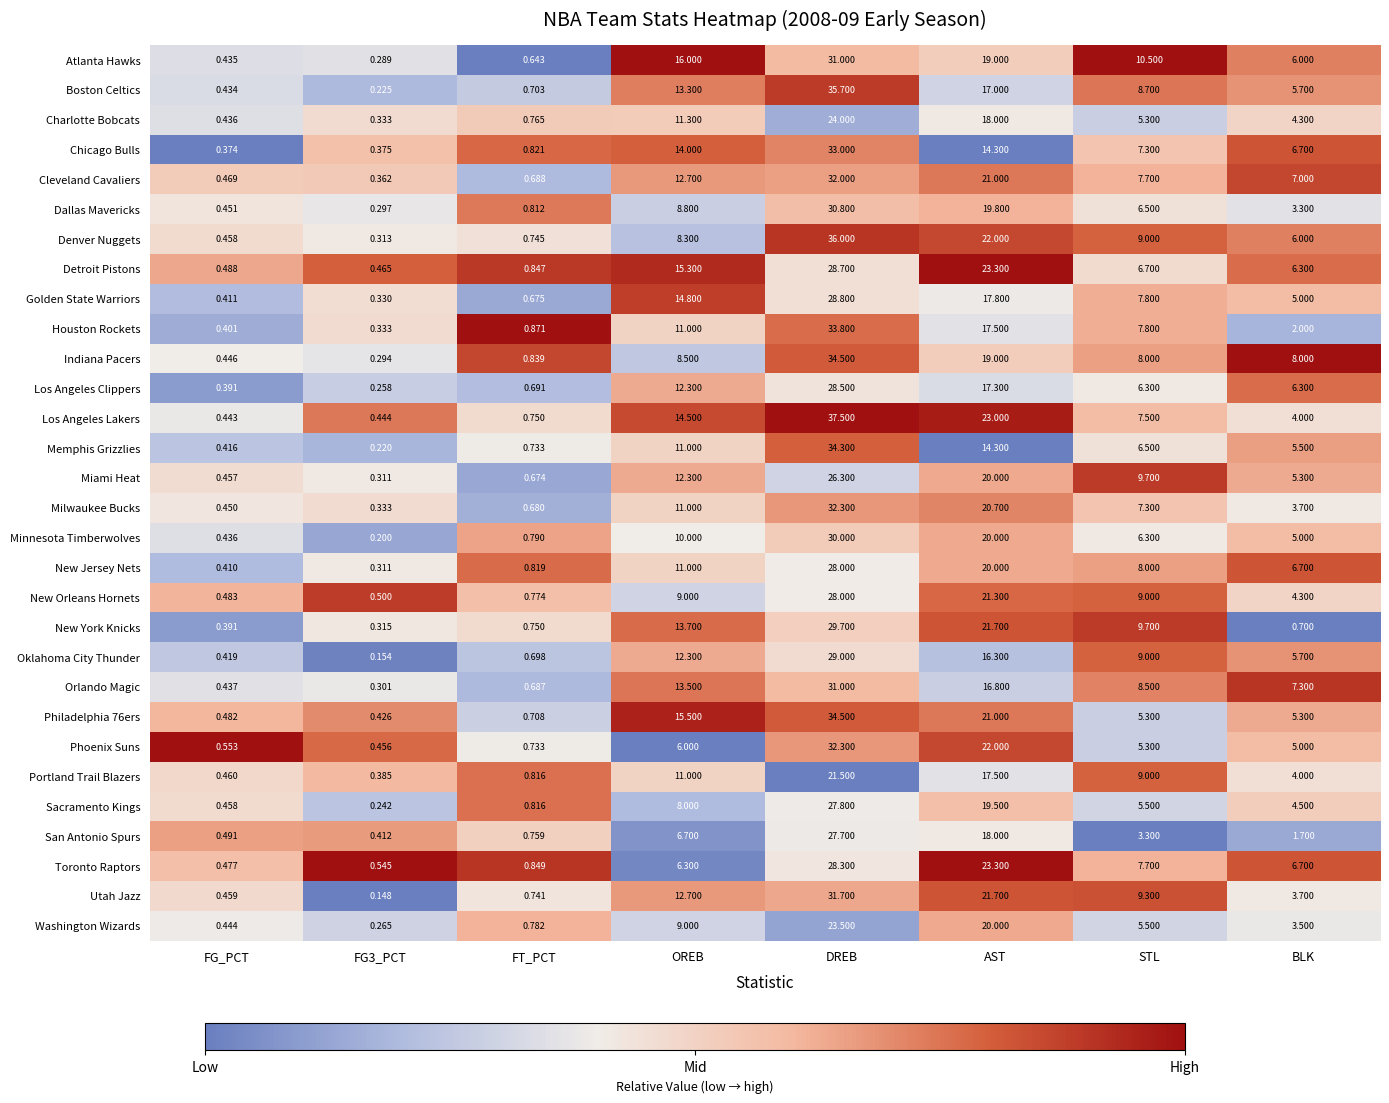

At which label does Los Angeles Lakers first exceed 7?

OREB